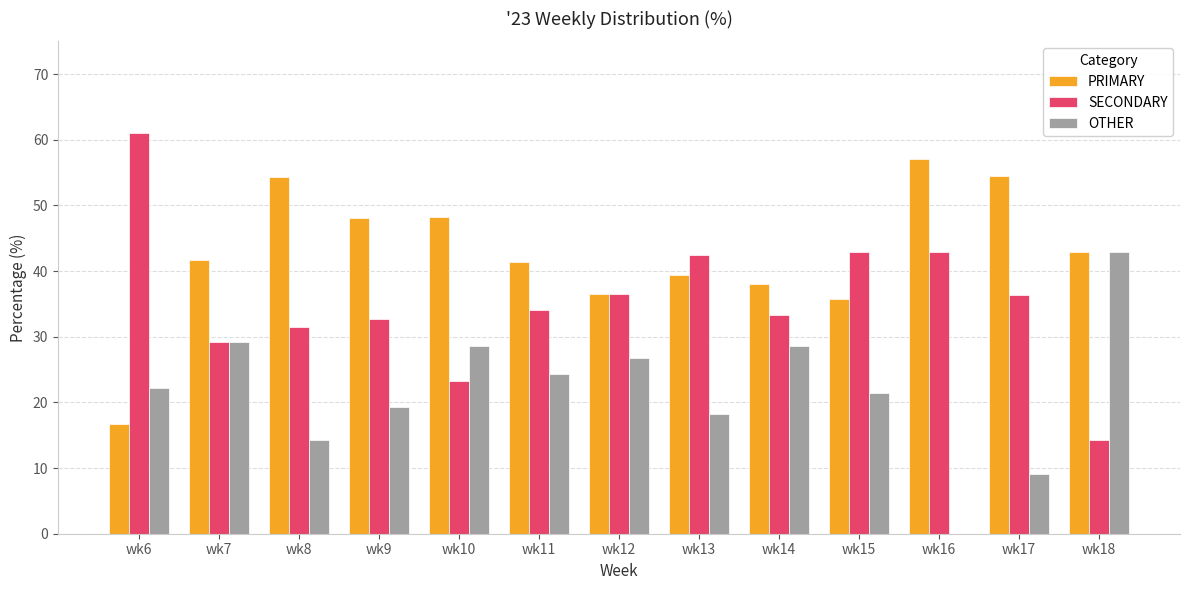

Is it true that SECONDARY equals 42.9 at wk16?

True